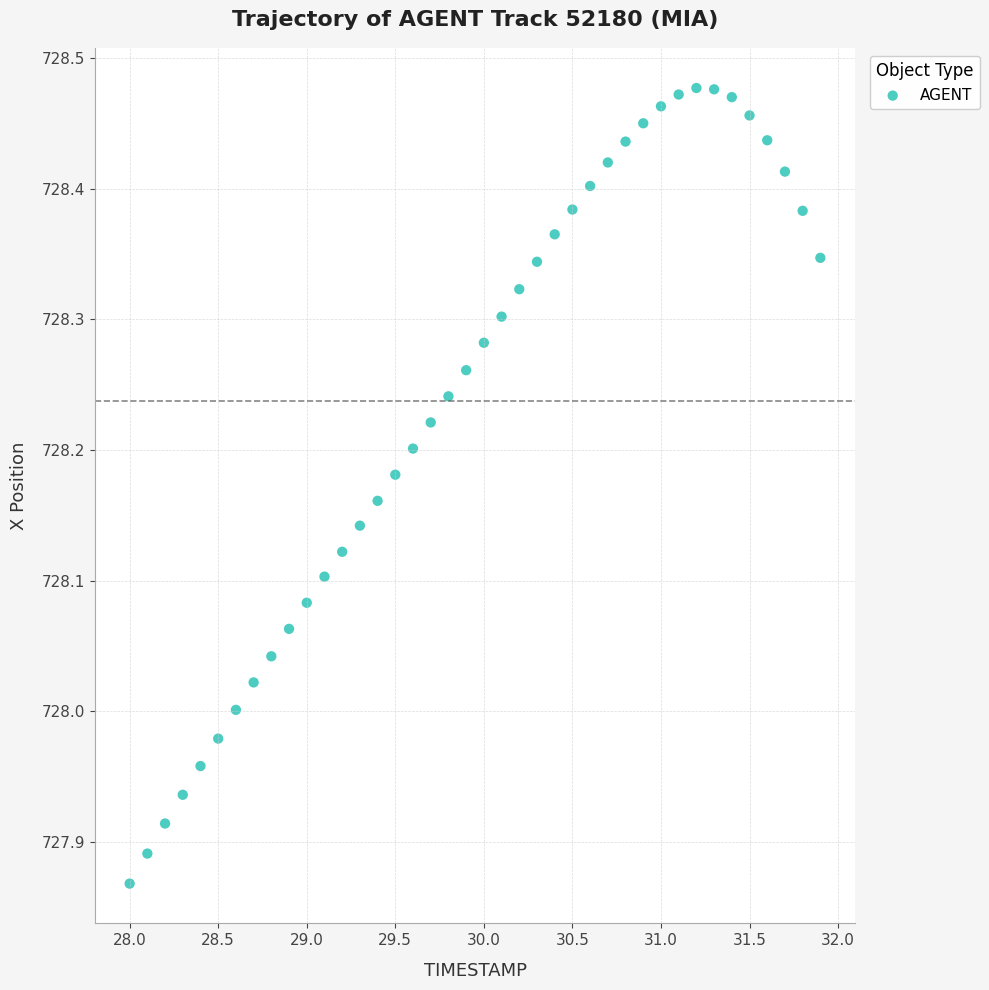

What is the range of Y values (max minus min)?

0.6